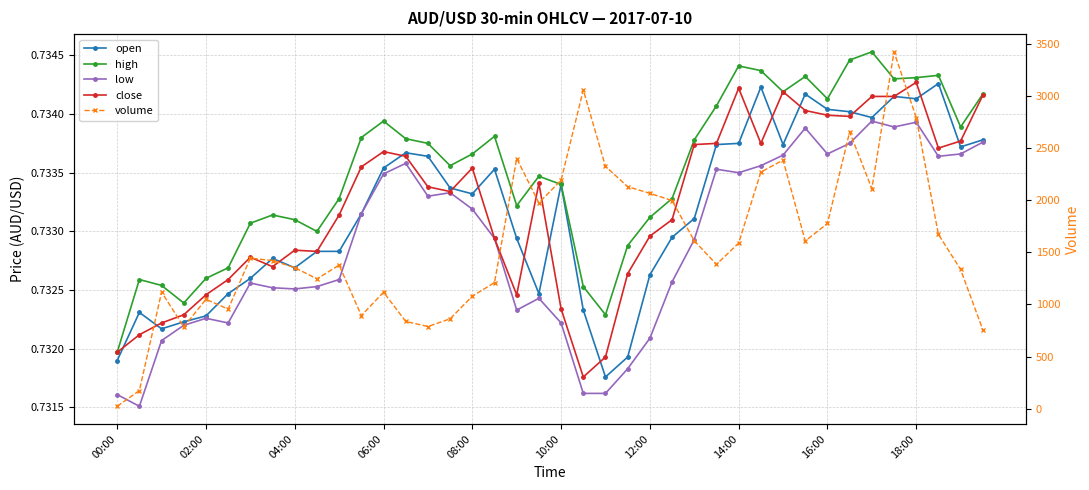

Rank the series at 21 from lowest to highest value.

low, close, open, high, volume